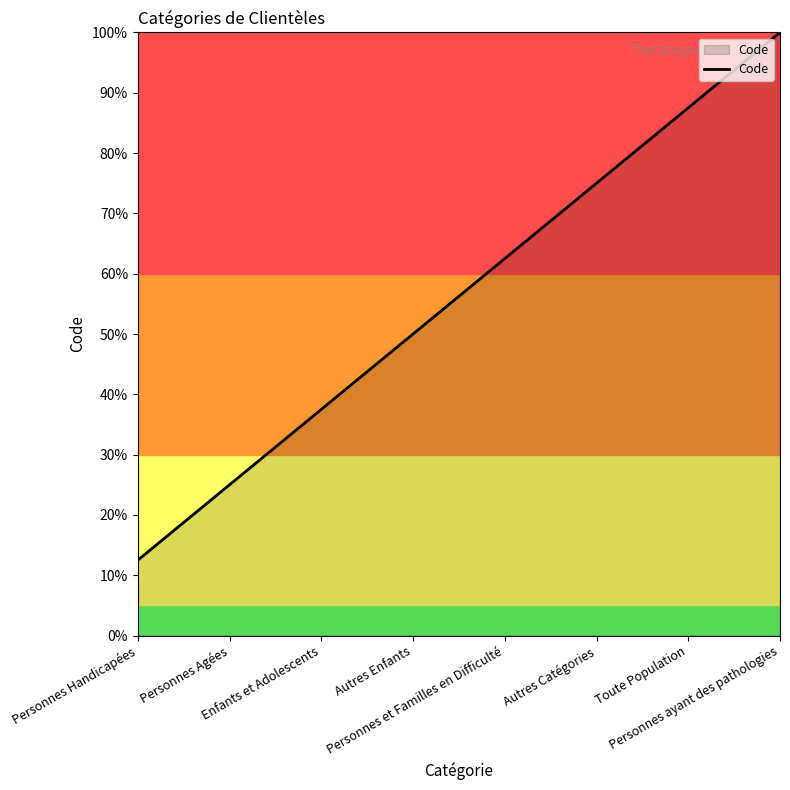

The value at Toute Population is 87.5. True or false?

True